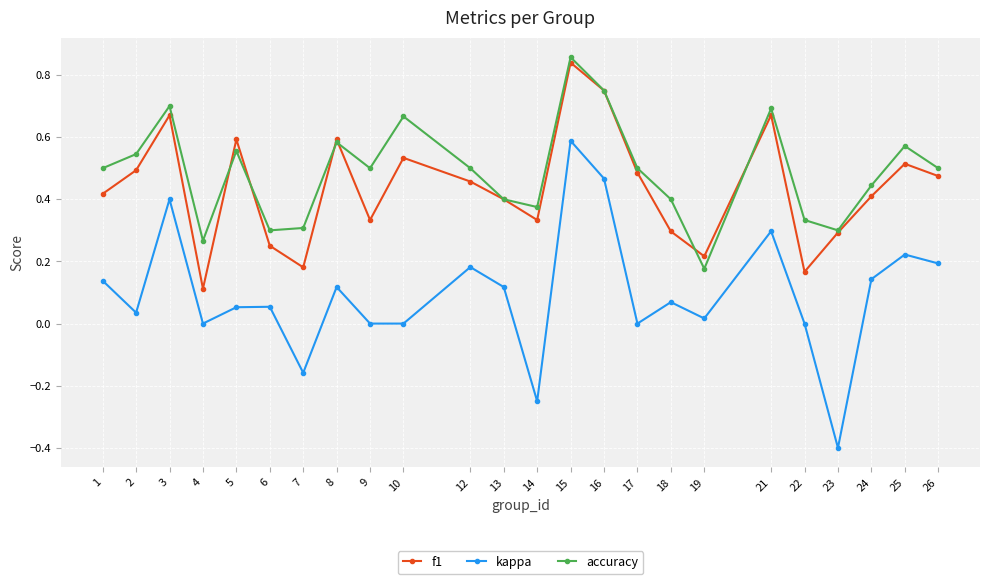

Which series ends up on top after the final intersection of accuracy and f1?

accuracy